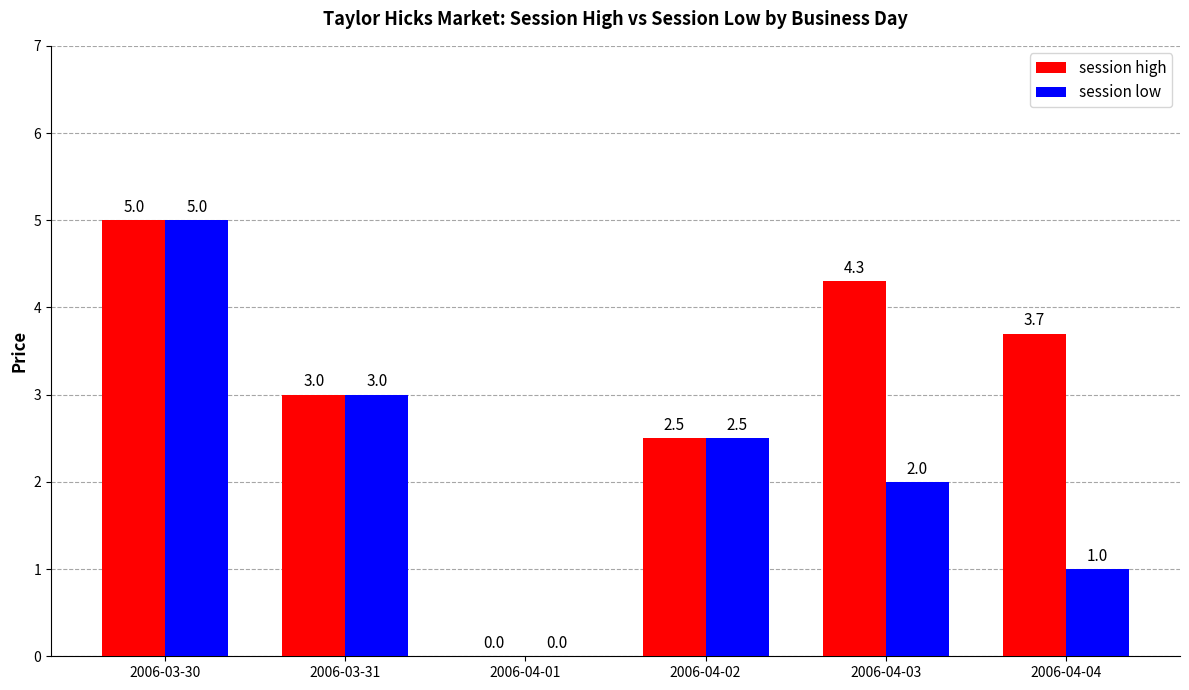

What is the approximate value of session low at 2006-03-31?

3.0